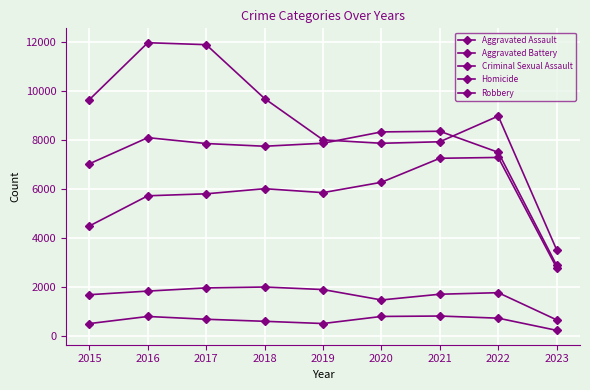

Count the number of categories in the chart.

9